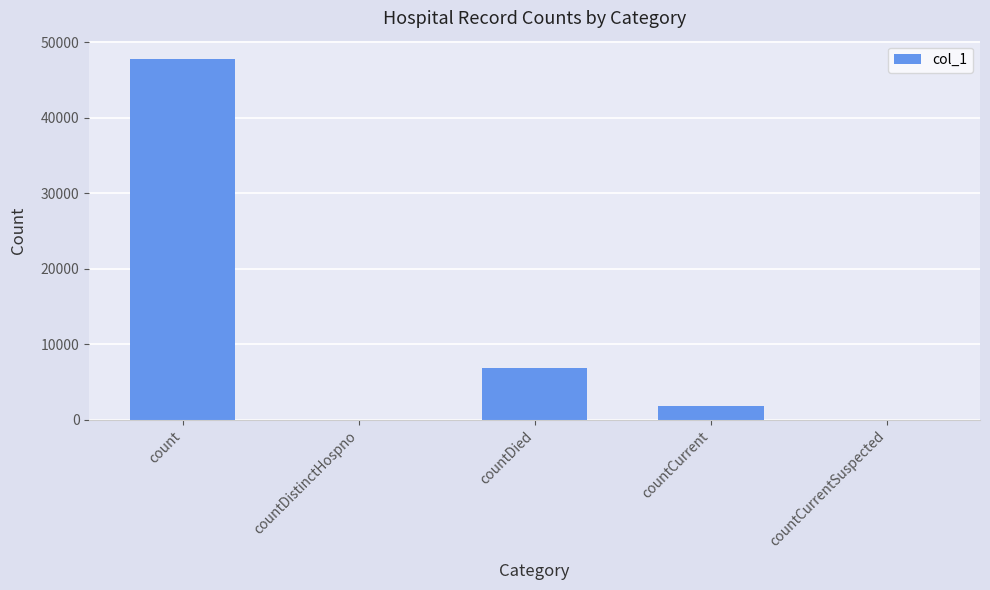

True or false: the data shows 6840 at countDied.

True